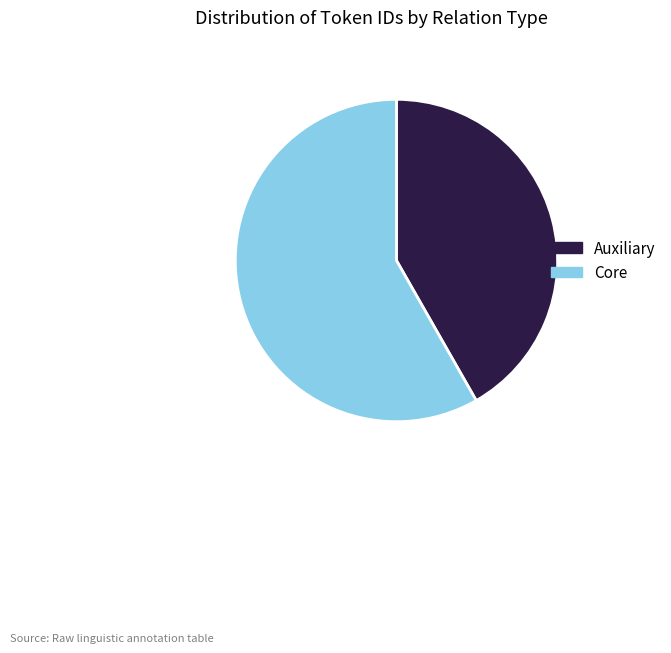

Rank the categories by value from lowest to highest.

Auxiliary, Core